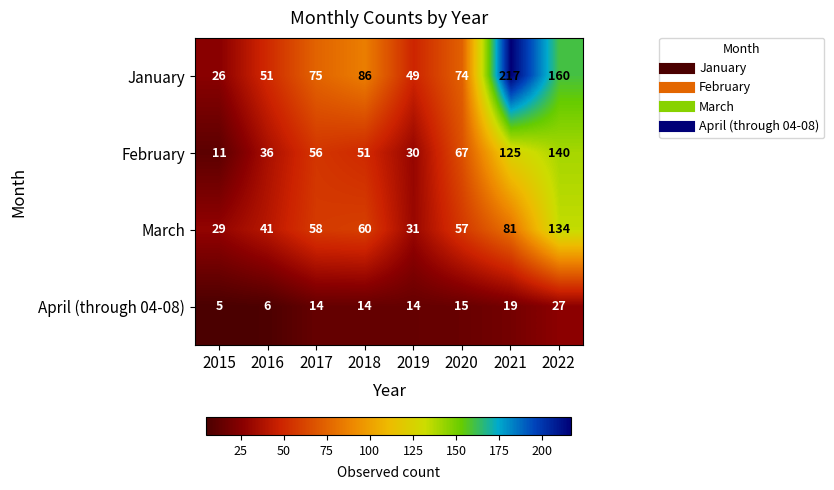

Read the March value at 2019.

31